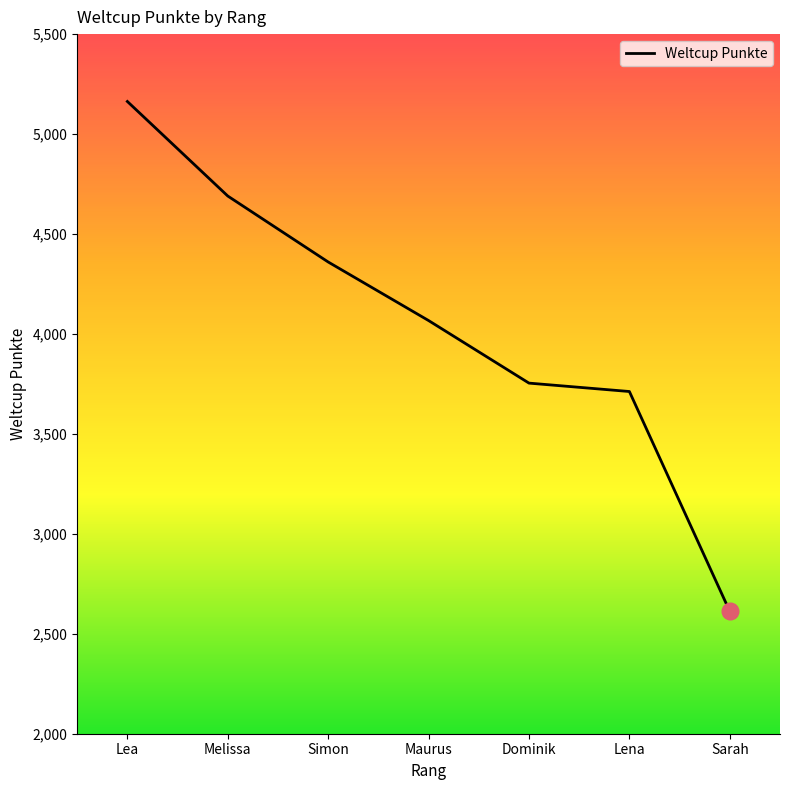

What is the minimum value shown in the chart?

2612